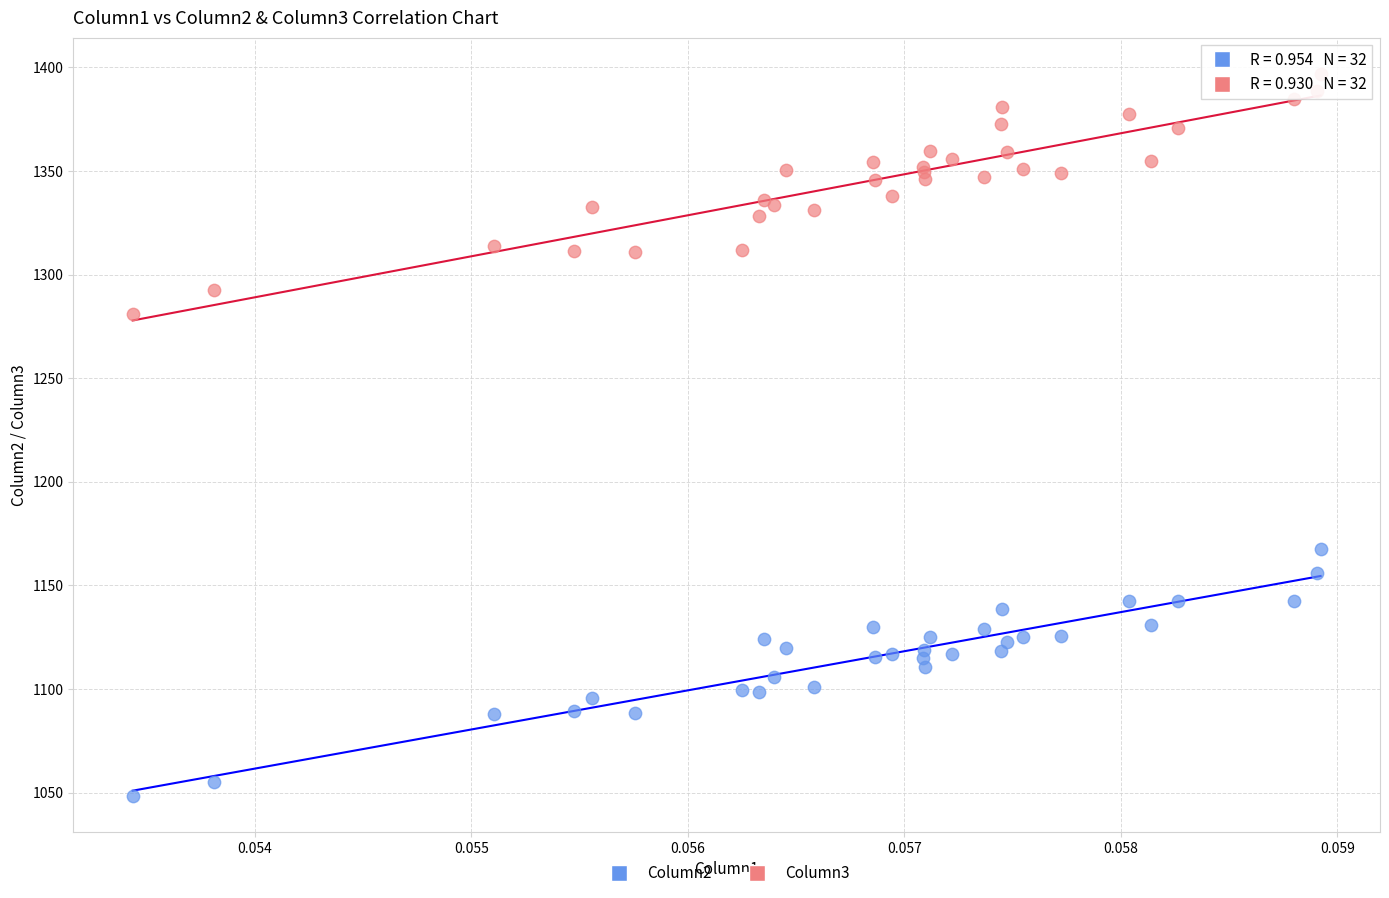

Across all series, what Y value is closest to 1222?

1167.8